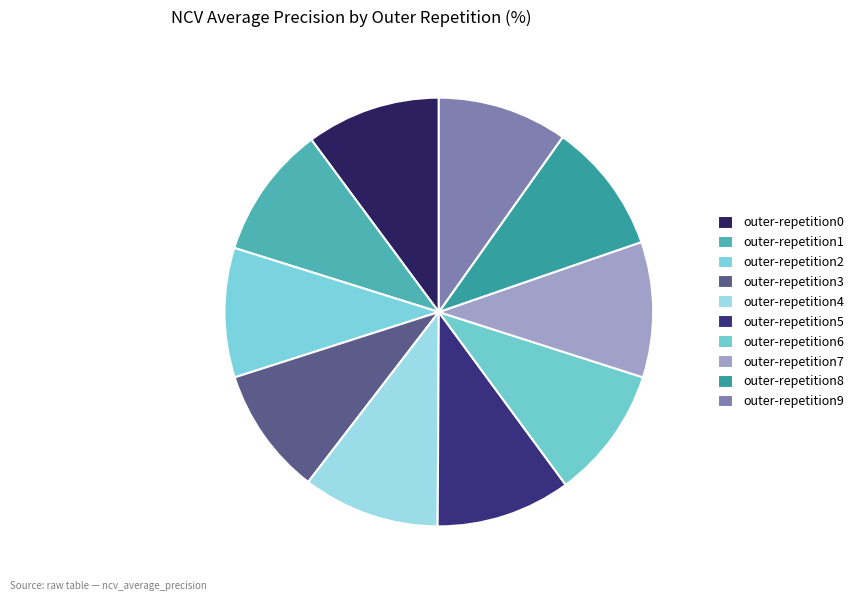

What is the total percentage of outer-repetition0 and outer-repetition4?

20.5%